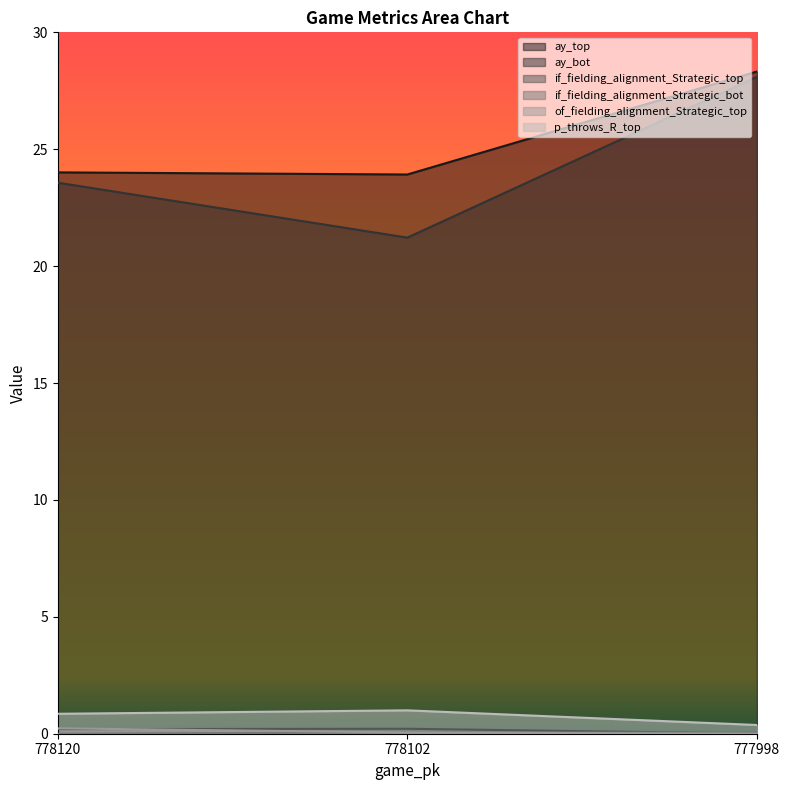

What is the average value of the ay_top series?

25.4